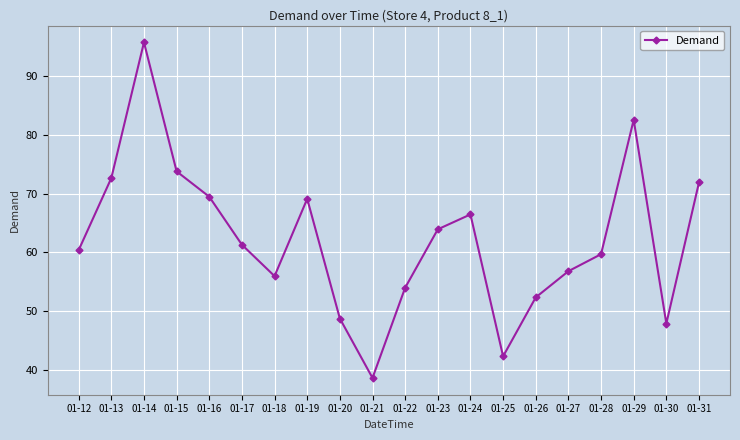

How many categories are shown in the chart?

20